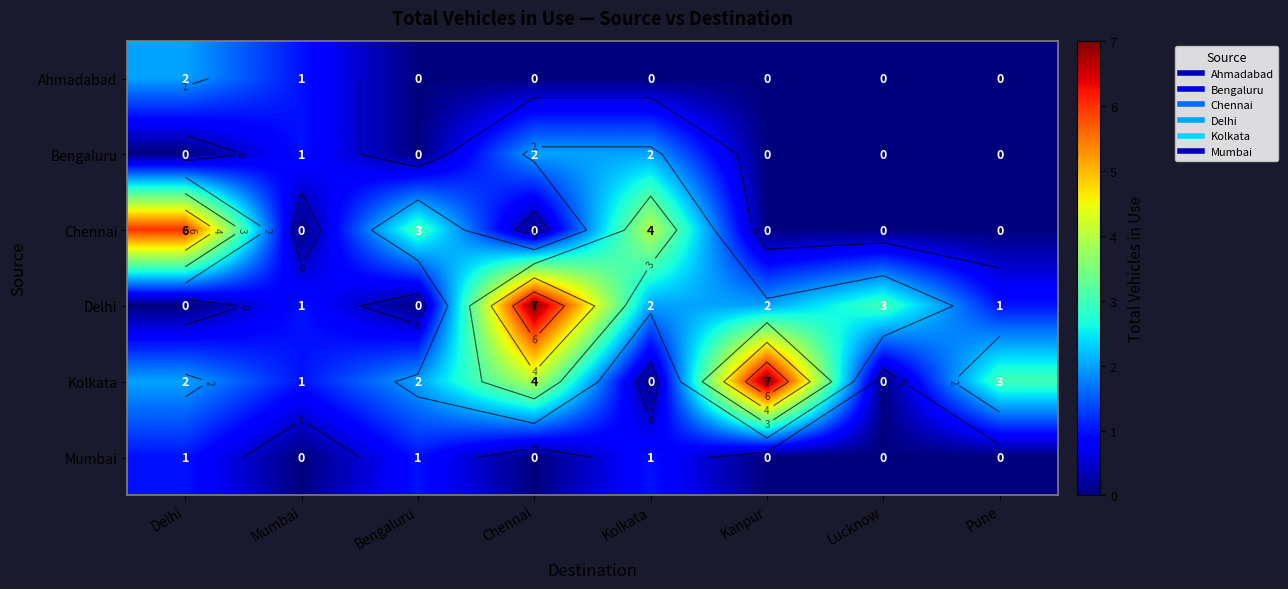

Count the number of data series in this chart.

6